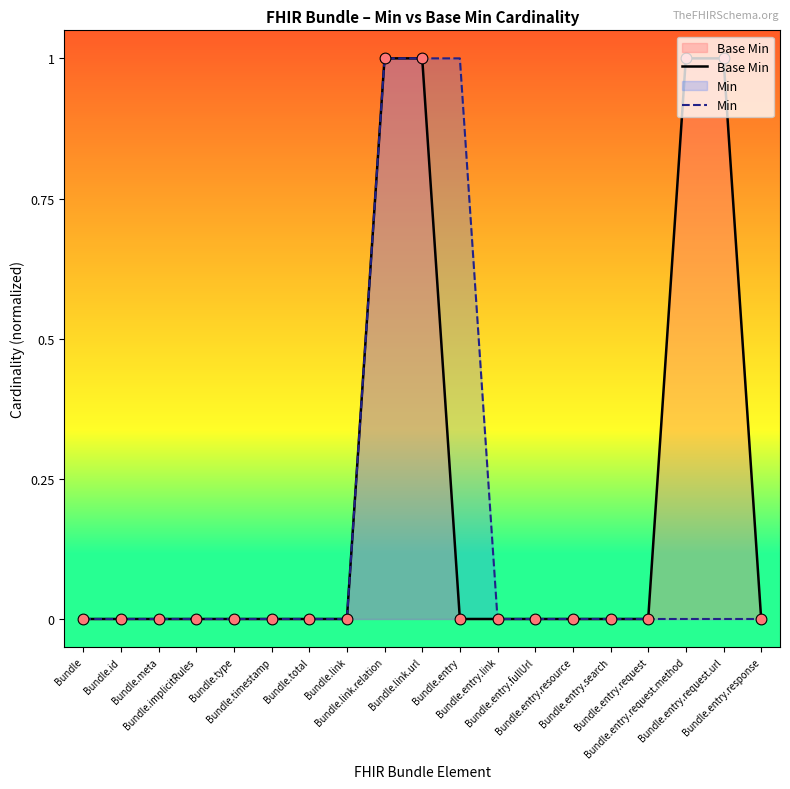

Which series contains the highest Y value?

Base Min